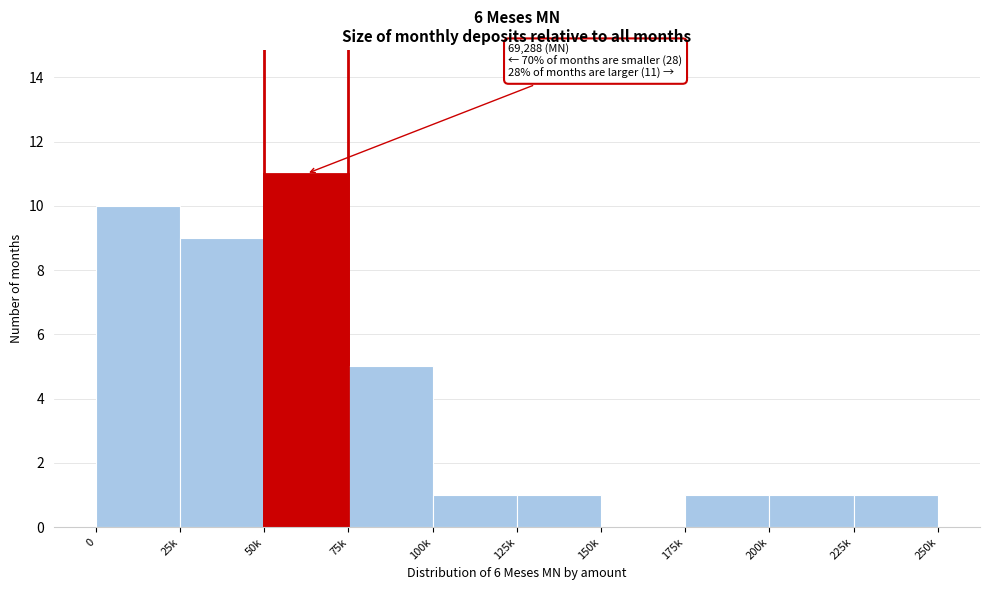

Reading left to right, what are all the values shown in this chart?

0=10	25k=9	50k=11	75k=5	100k=1	125k=1	150k=0	175k=1	200k=1	225k=1